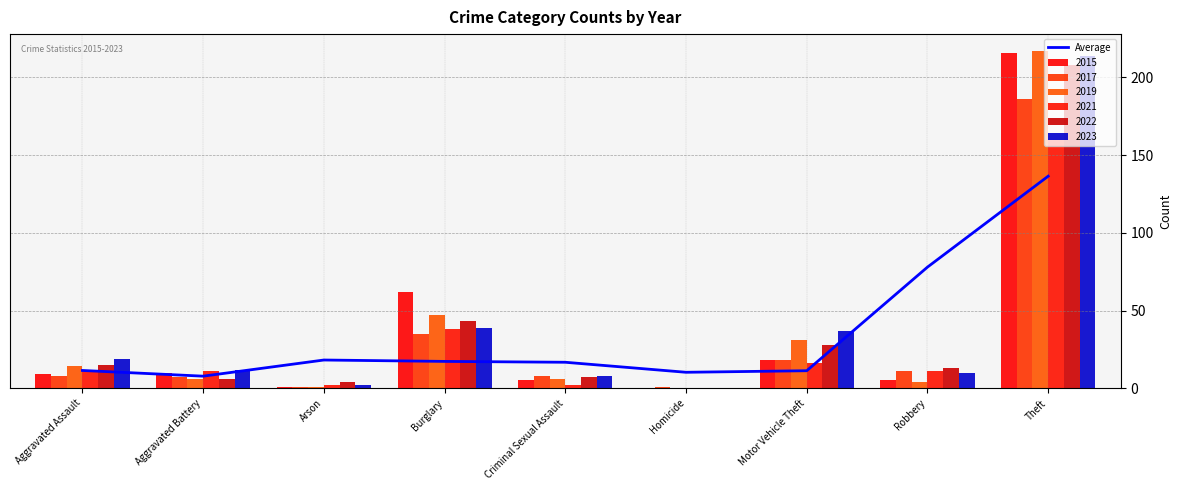

Count the number of categories in the chart.

9